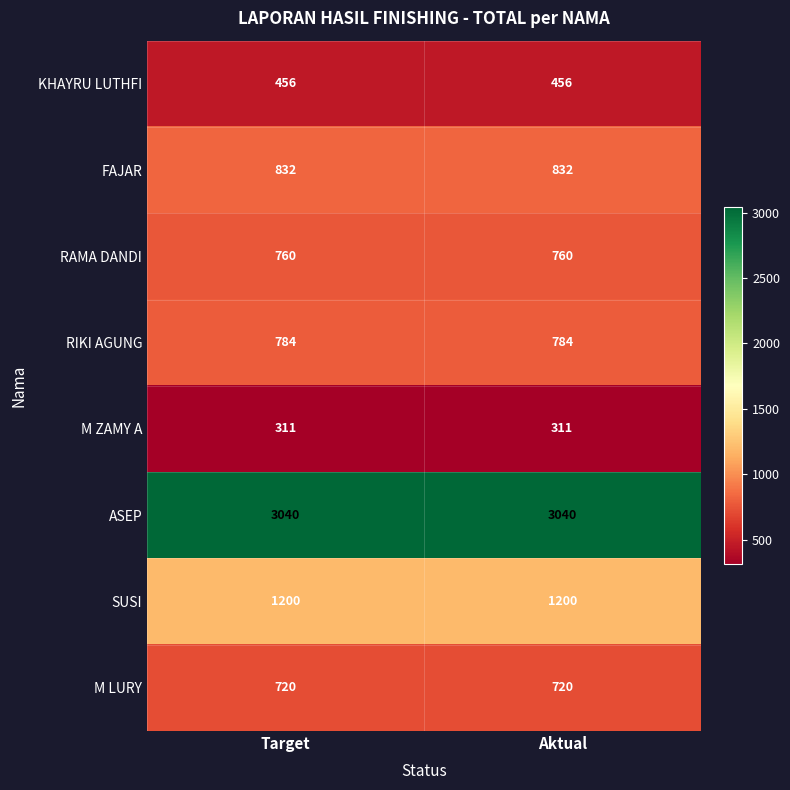

What is the sum of all RIKI AGUNG values?

1568